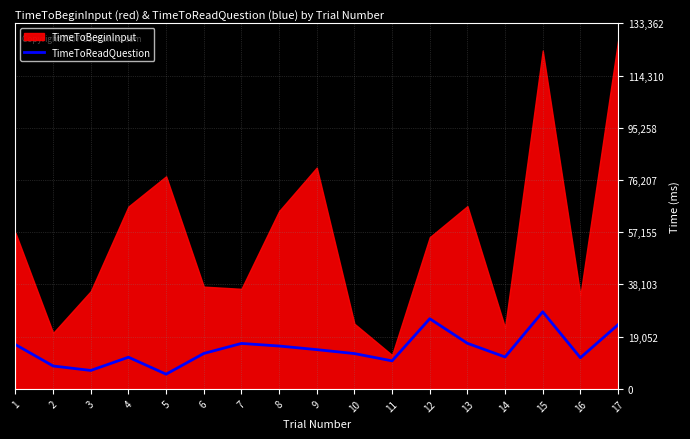

What is the ratio of the value at 3 to the value at 9?

0.5